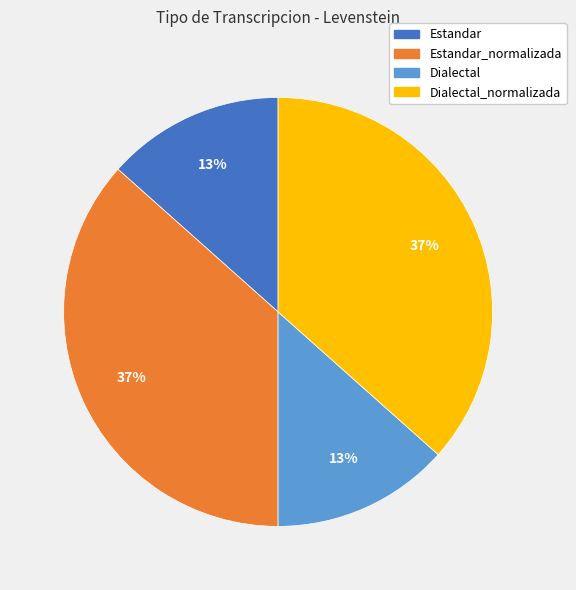

Between Estandar_normalizada and Estandar, which is larger?

Estandar_normalizada